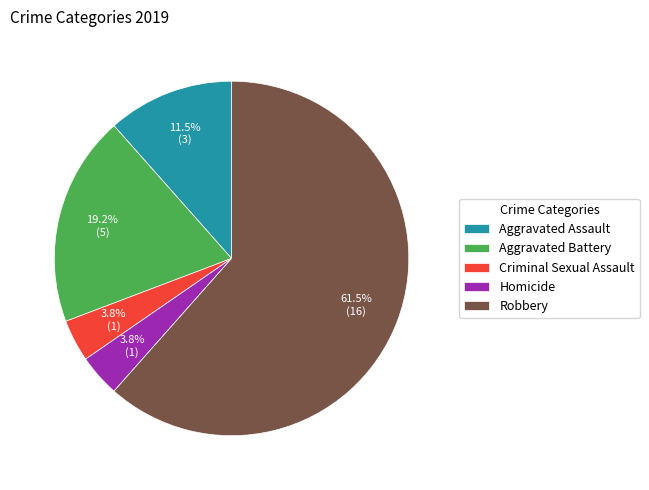

Does Criminal Sexual Assault account for over 50% of the chart?

No